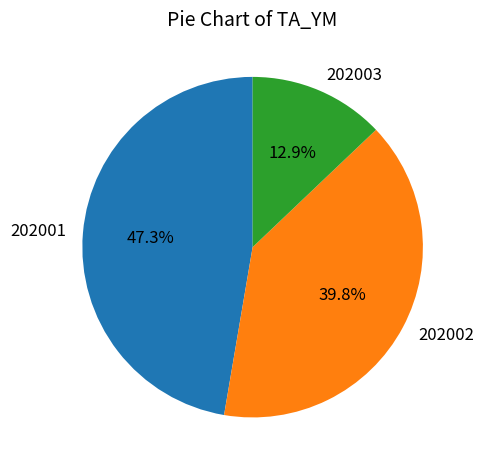

Is there a majority slice in this chart?

No